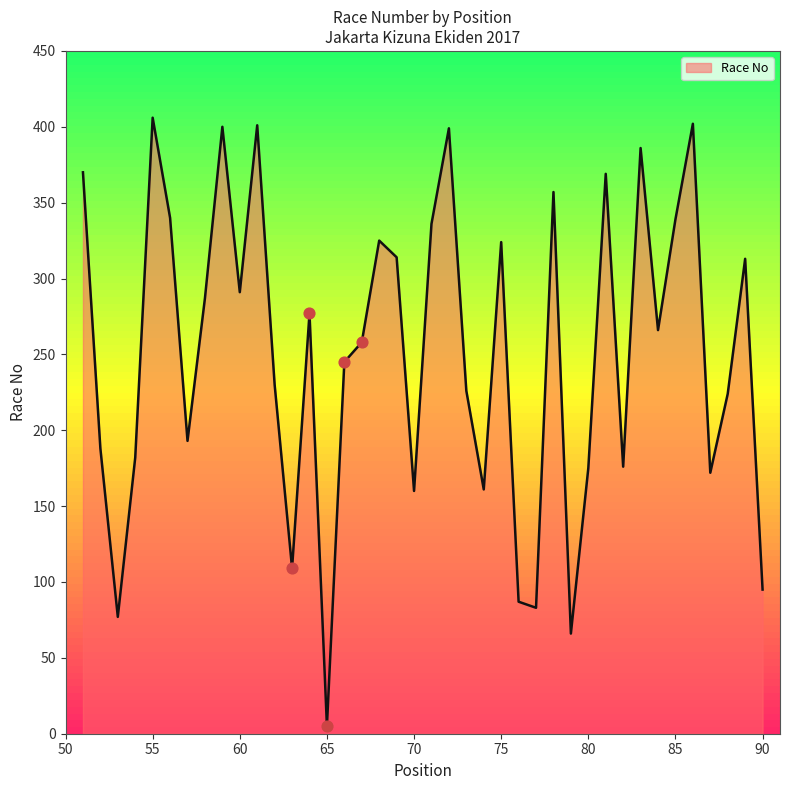

What is the maximum value shown in the chart?

406